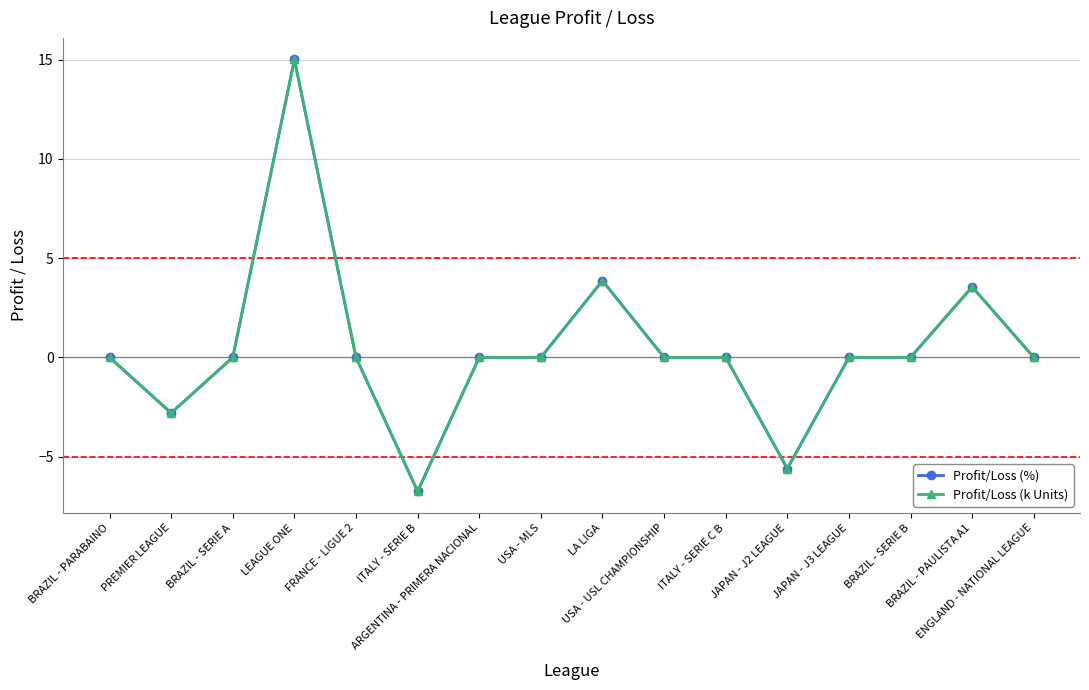

Which category has the highest value in the Profit/Loss (%) series?

LEAGUE ONE